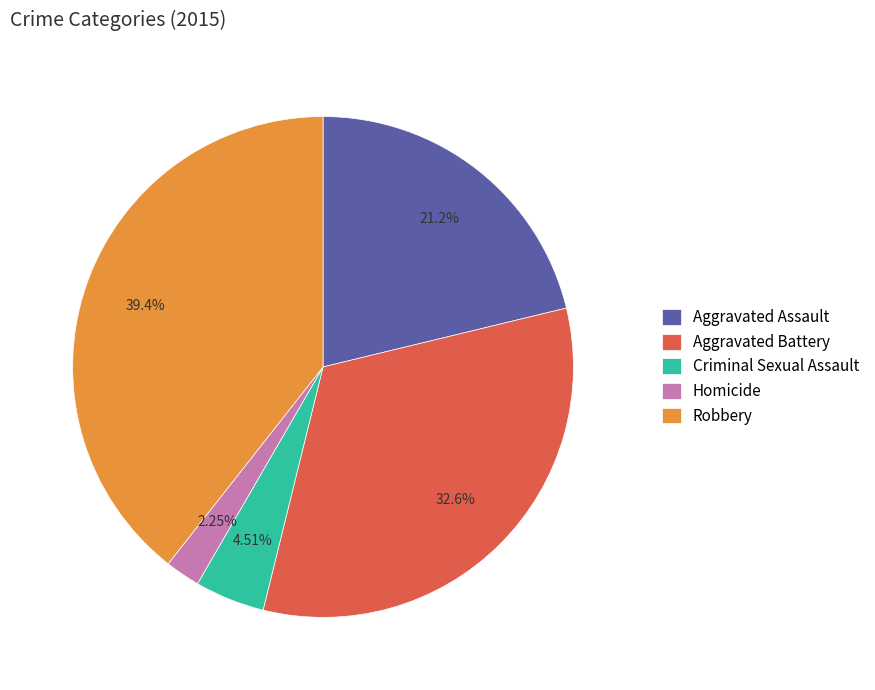

Between Homicide and Criminal Sexual Assault, which is larger?

Criminal Sexual Assault